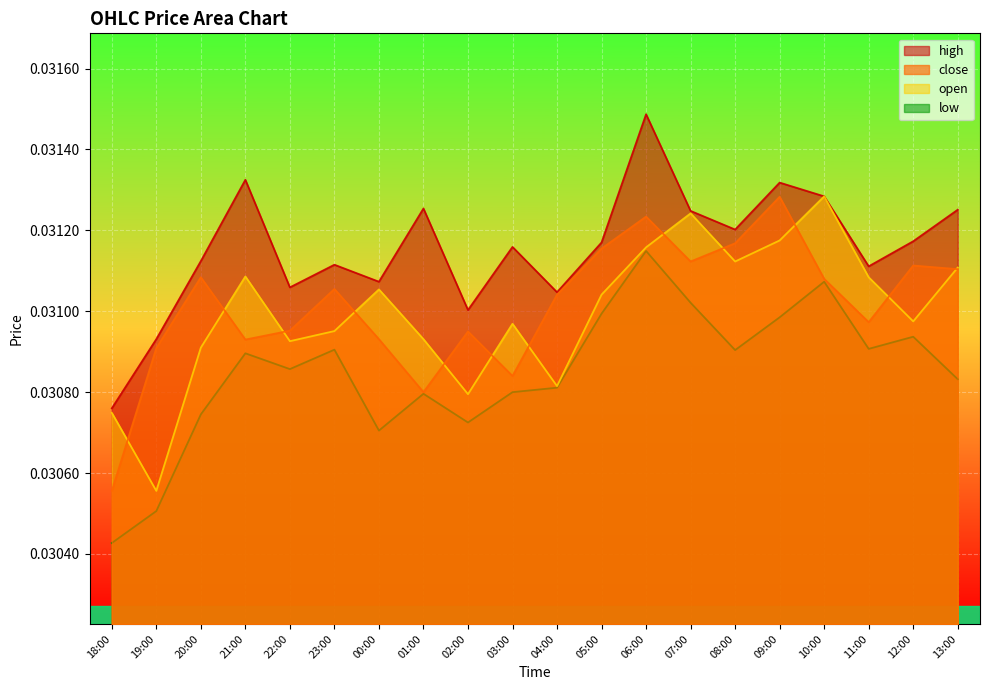

Which series has the largest total across all categories?

high